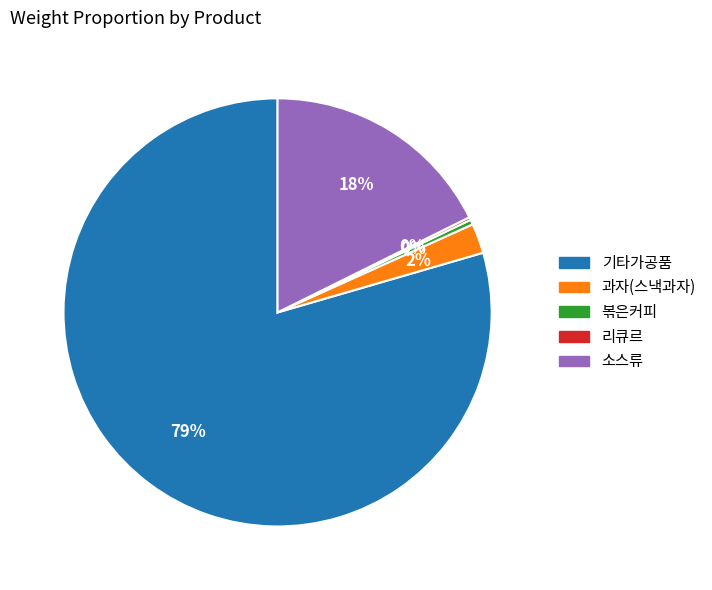

To the nearest percent, what percentage of the pie is 소스류?

18%